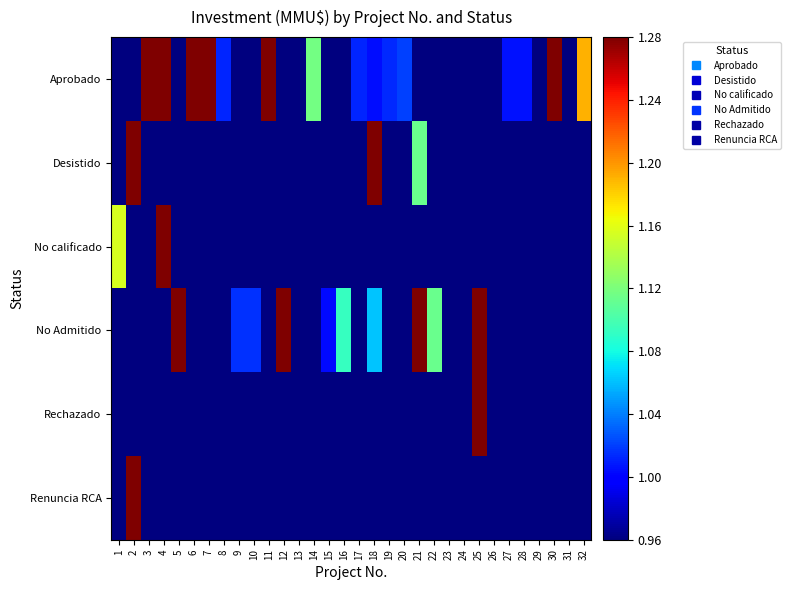

Rank the series at 14 from lowest to highest value.

Desistido, No calificado, No Admitido, Rechazado, Renuncia RCA, Aprobado